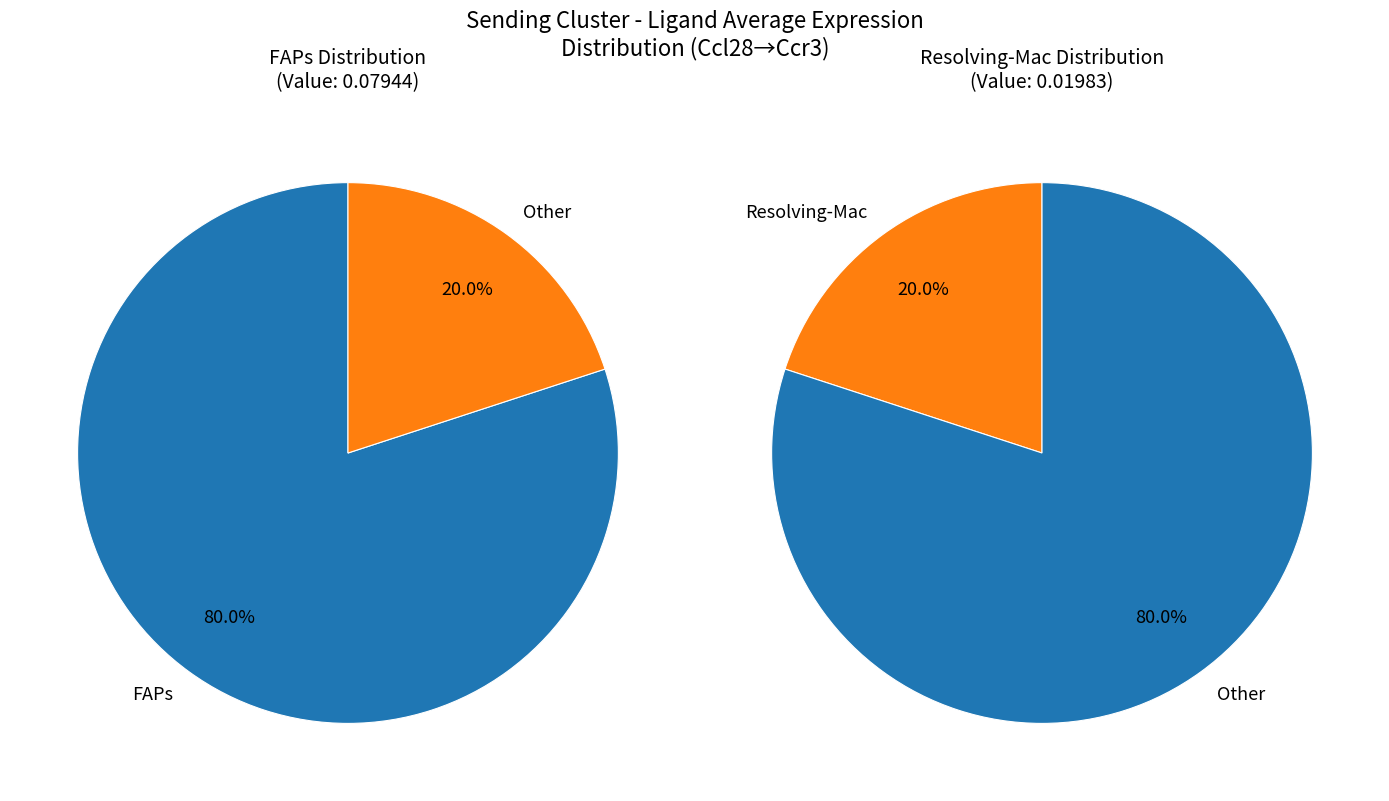

To the nearest percent, what percentage of the pie is FAPs?

80%